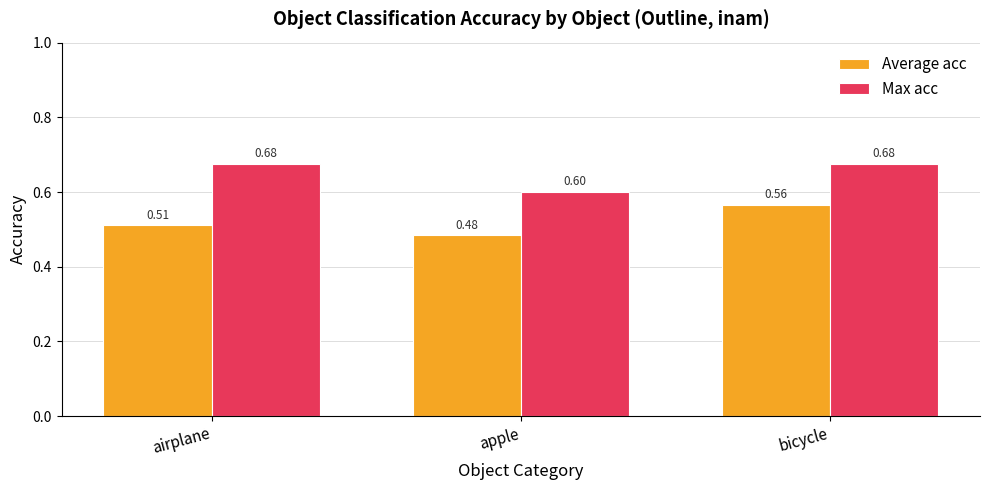

Rank the series at bicycle from lowest to highest value.

Average acc, Max acc